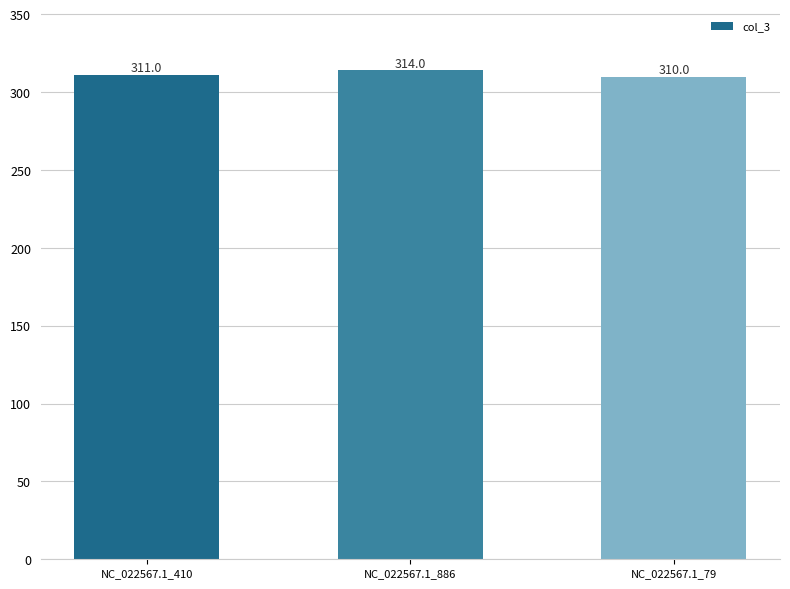

What is the change in value from NC_022567.1_886 to NC_022567.1_79?

-4